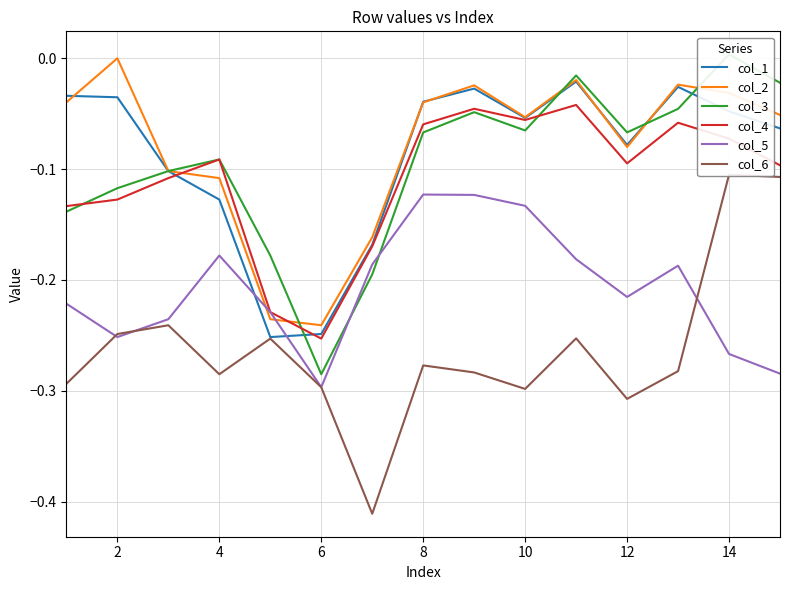

How many times do col_5 and col_1 cross each other?

2